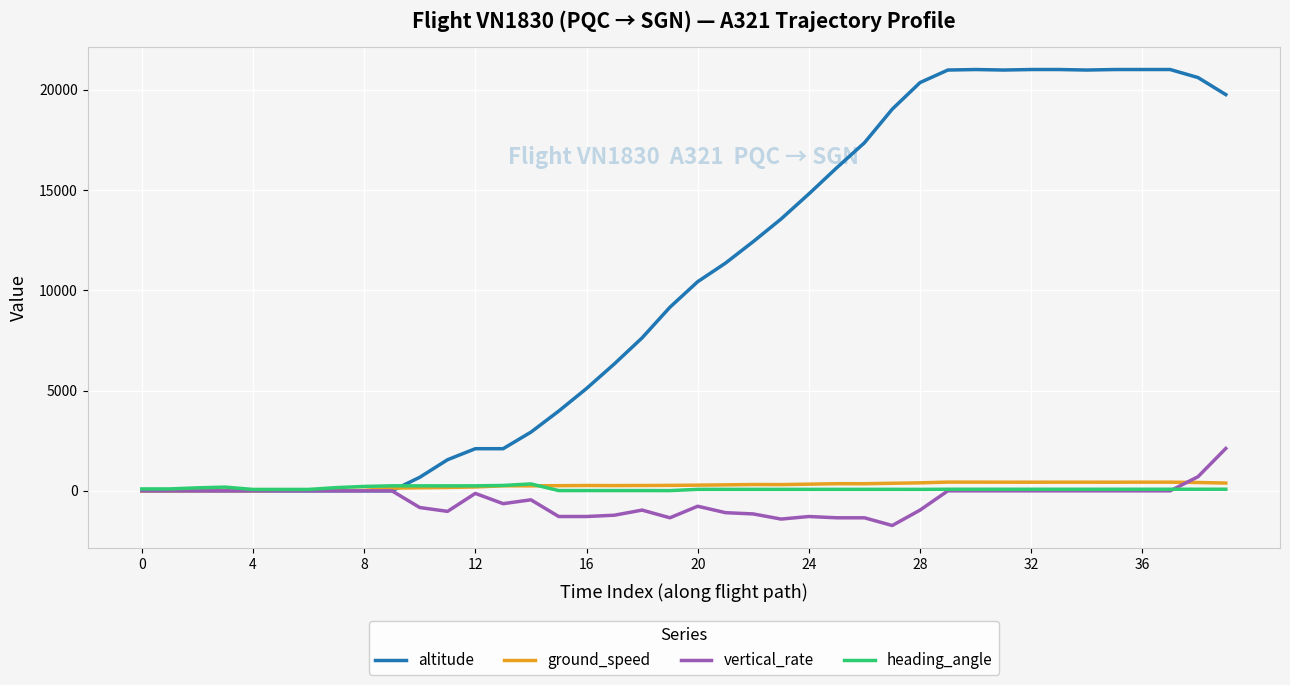

What is the sum of all vertical_rate values?

-17408